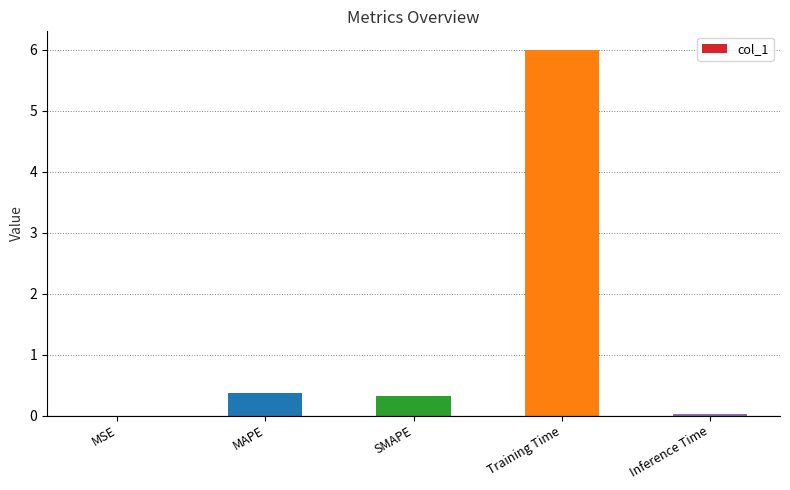

What is the change in value from MAPE to Training Time?

+5.6